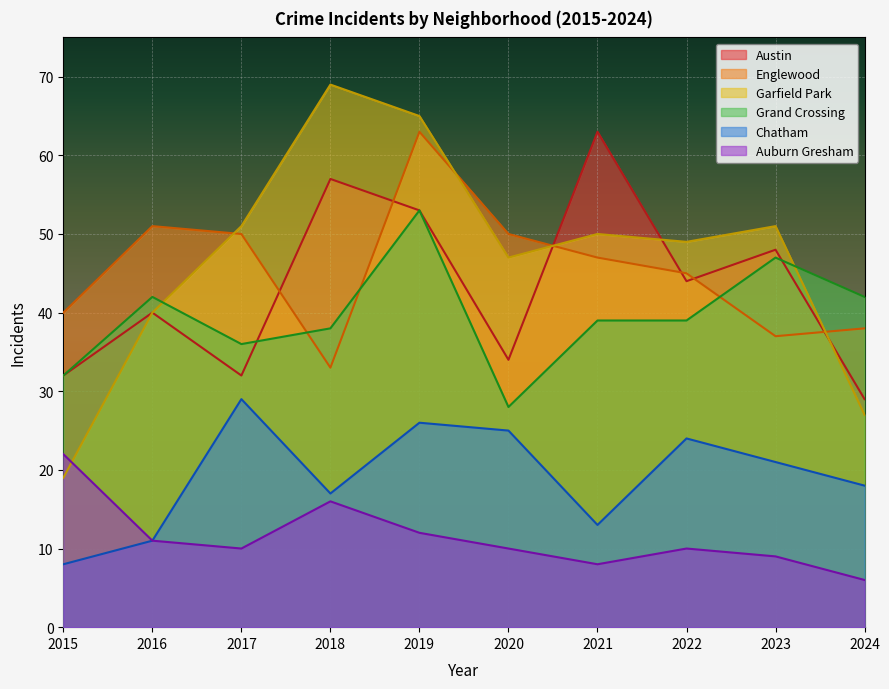

What is the difference between the maximum and second lowest values in the Garfield Park series?

42